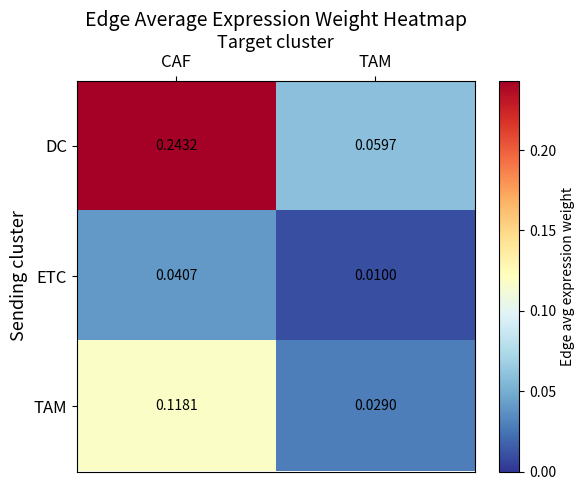

How many categories are shown in the chart?

2